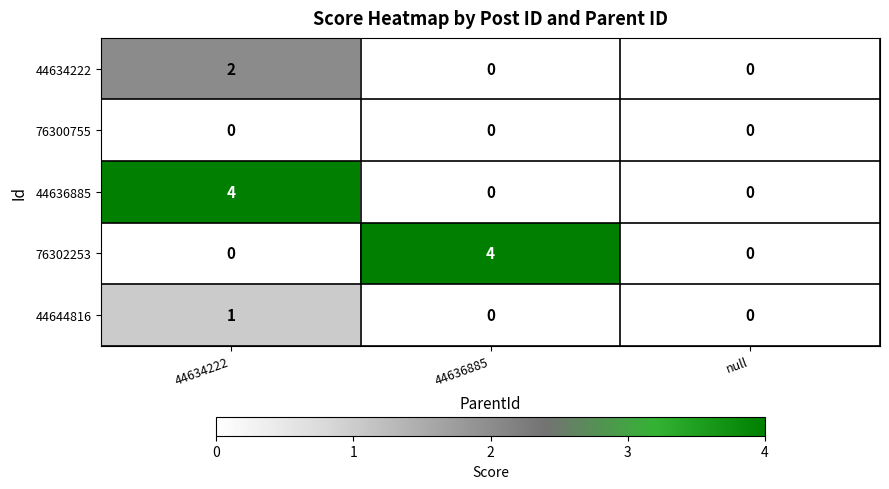

What is the difference between the 76302253 values at null and 44636885?

4